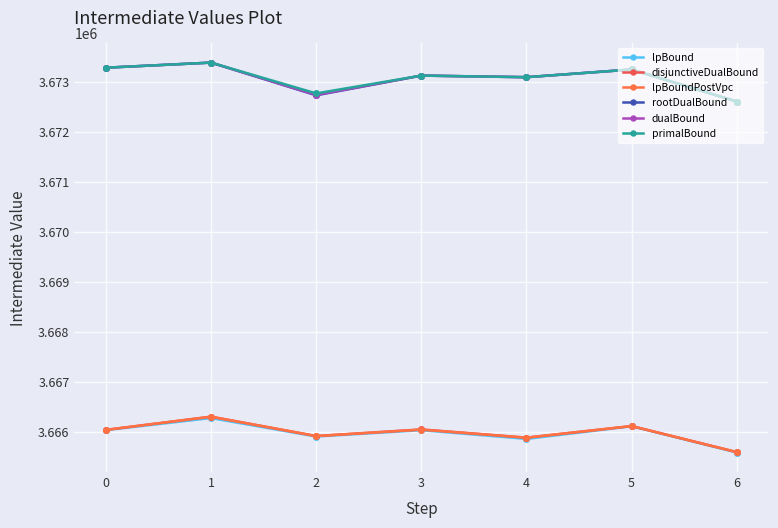

List the labels in order of lpBoundPostVpc value, smallest first.

6, 4, 2, 0, 3, 5, 1